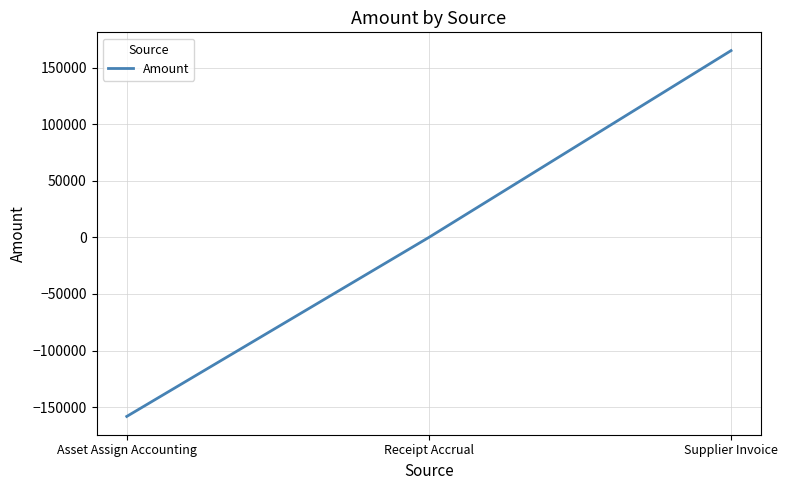

The chart shows a value of 84700.0 at Supplier Invoice. True or false?

False